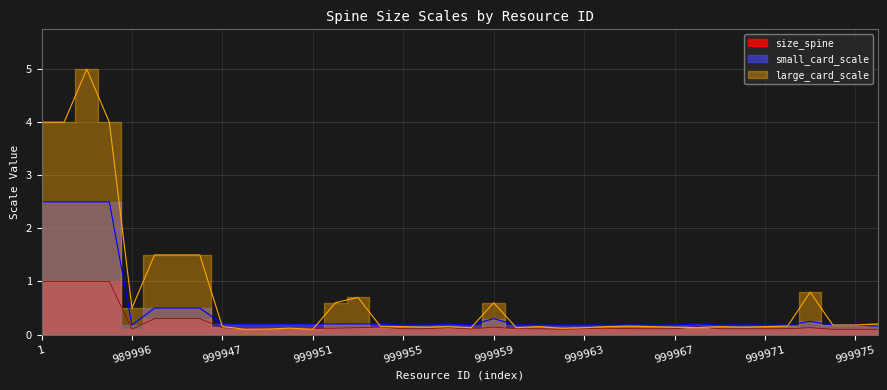

Which has a higher value, 999966 or 999968?

999968